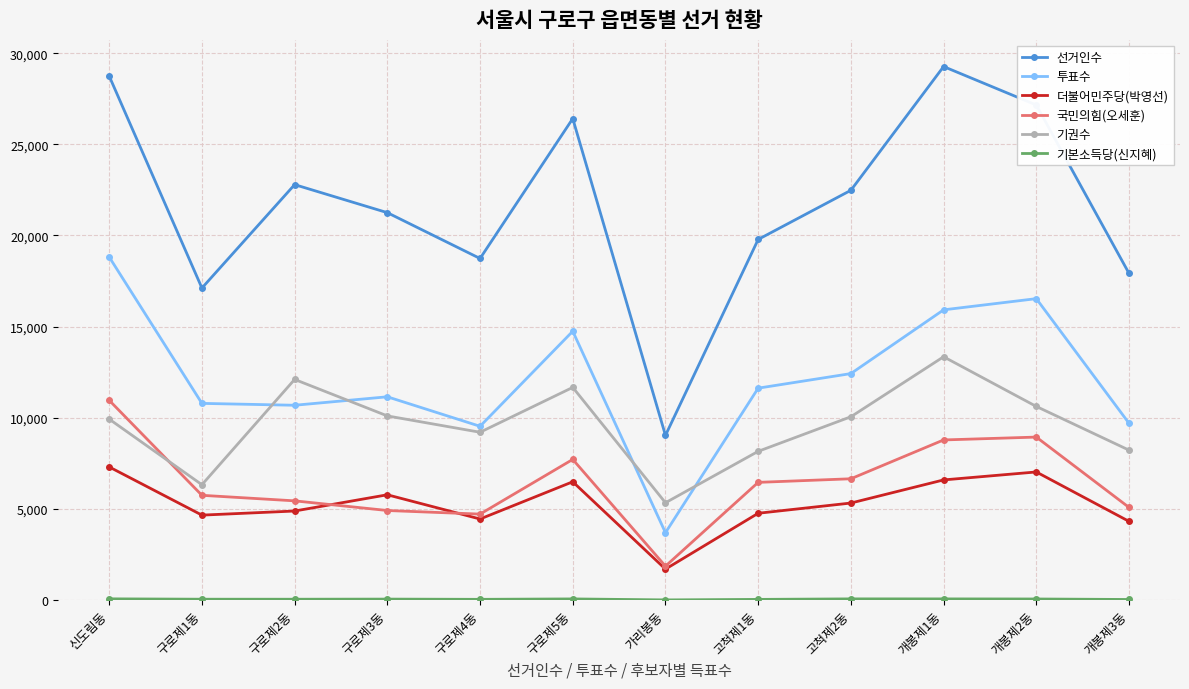

At which category is the sum across all series the highest?

신도림동